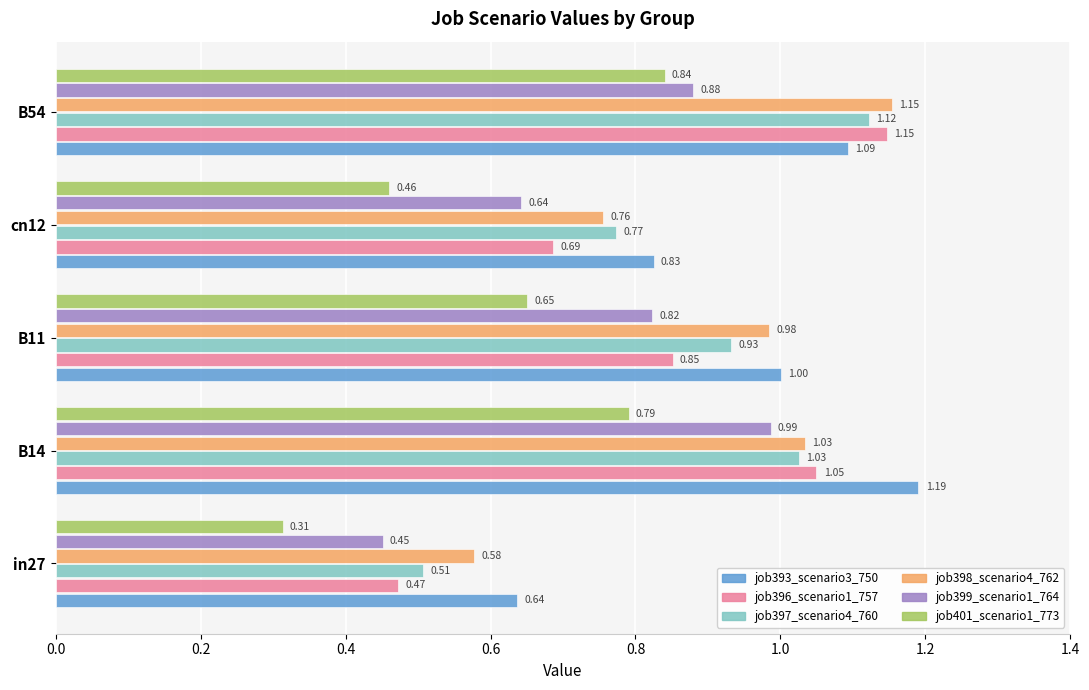

Between in27 and B54, which series saw the biggest shift?

job396_scenario1_757